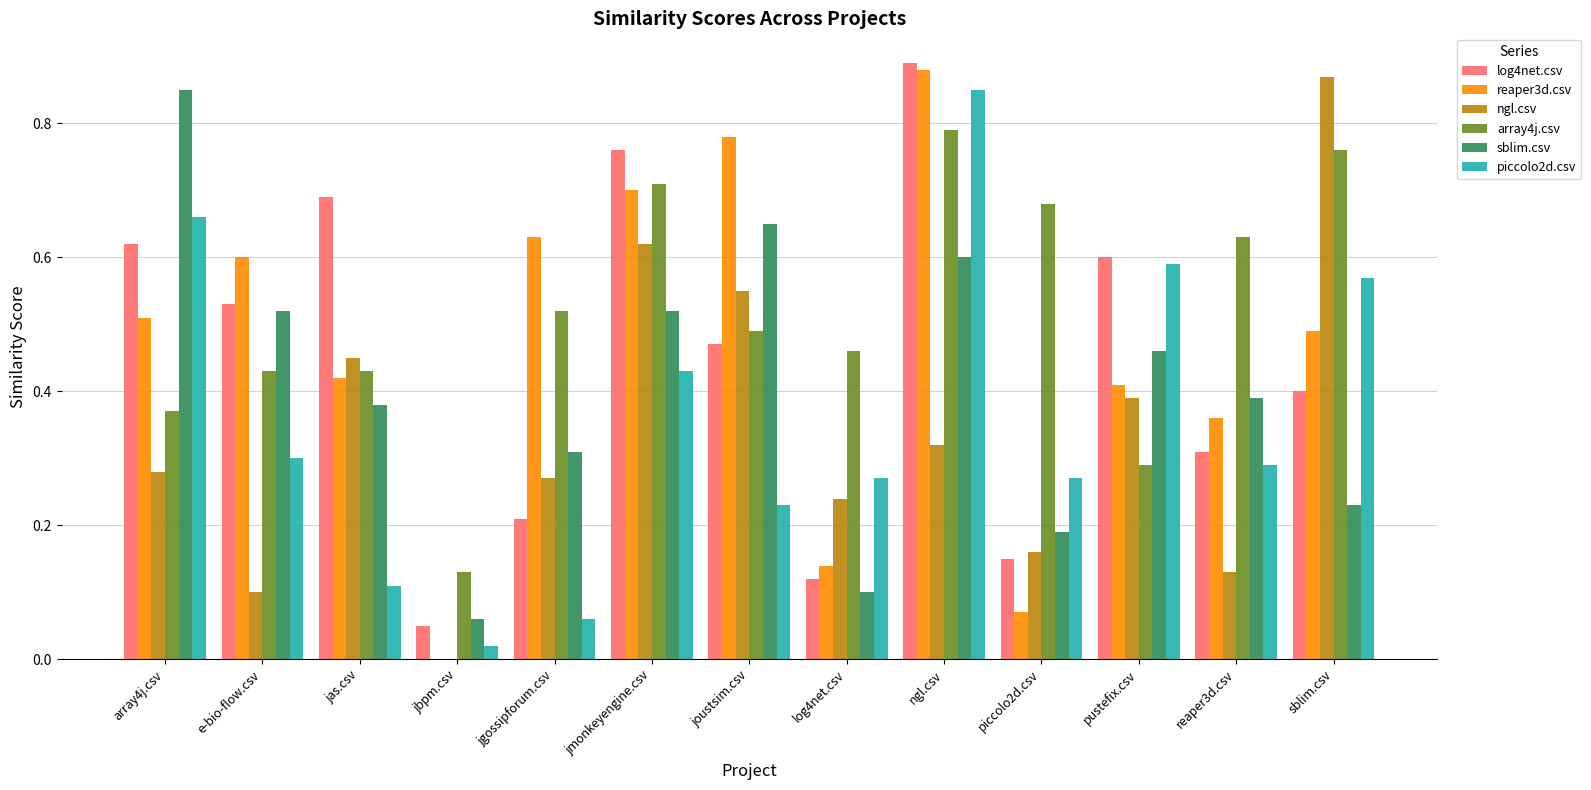

Which series changed the most between array4j.csv and e-bio-flow.csv?

piccolo2d.csv